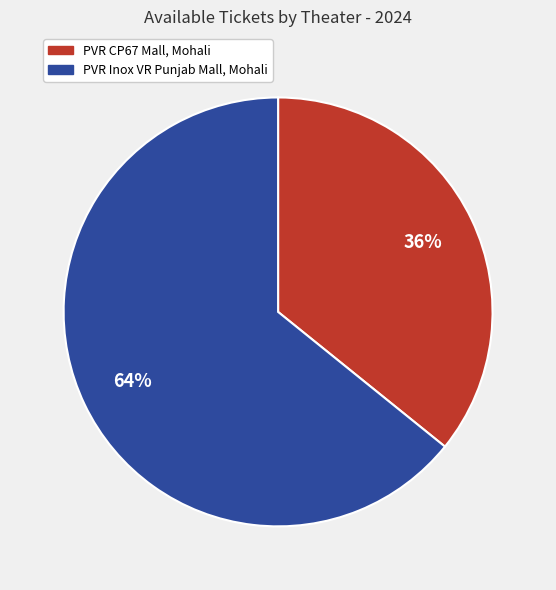

What is the ratio of the value at PVR CP67 Mall, Mohali to the value at PVR Inox VR Punjab Mall, Mohali?

0.6